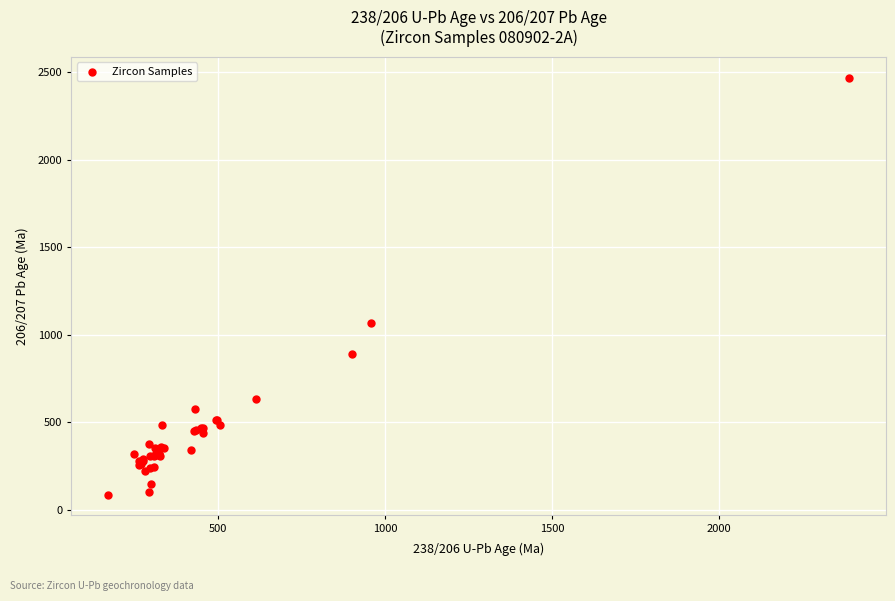

What Y value in the scatter plot is closest to 1277?

1063.9